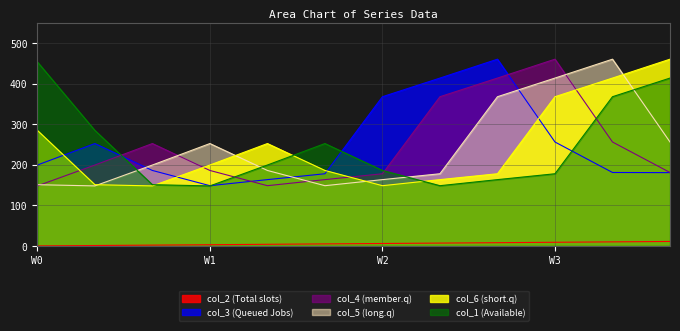

Which series has the largest range (max minus min)?

col_3